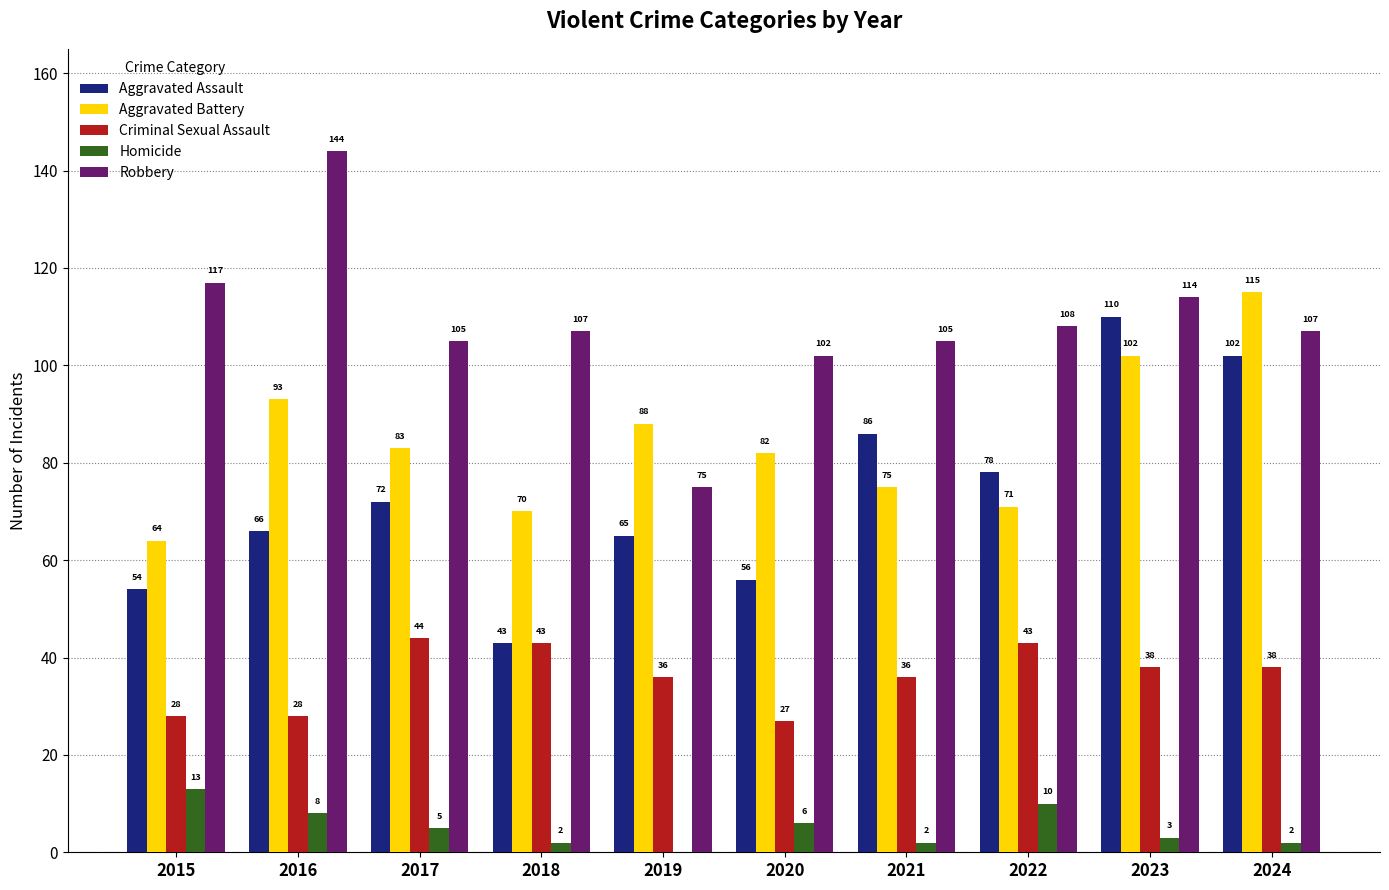

Between 2017 and 2021, which series saw the biggest shift?

Aggravated Assault